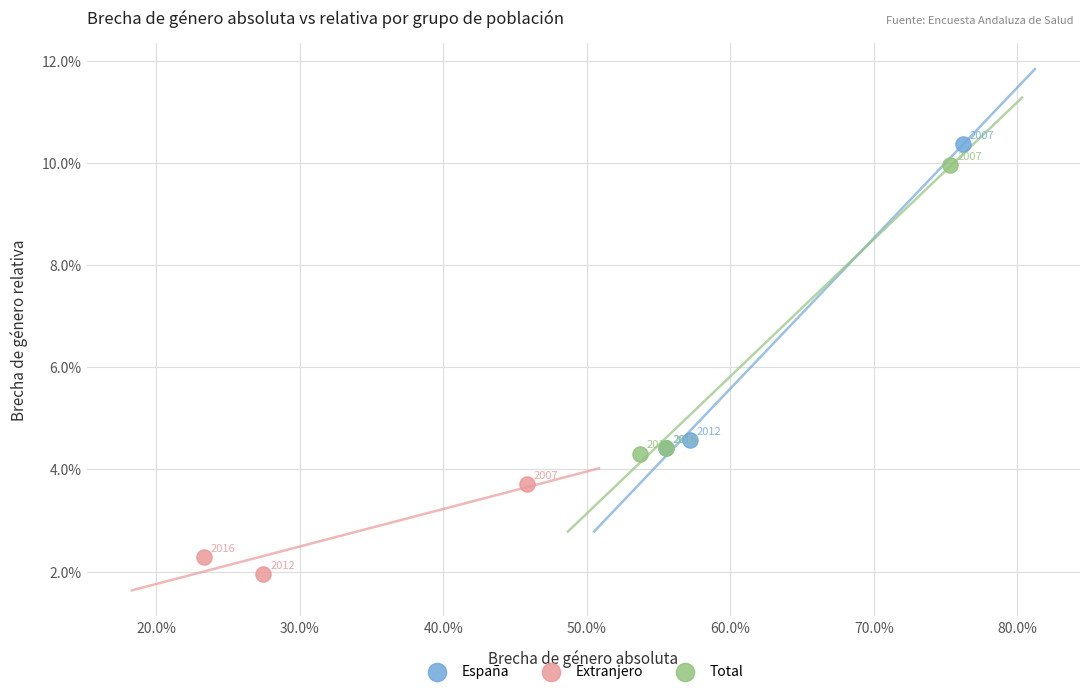

Which series contains the highest Y value?

España